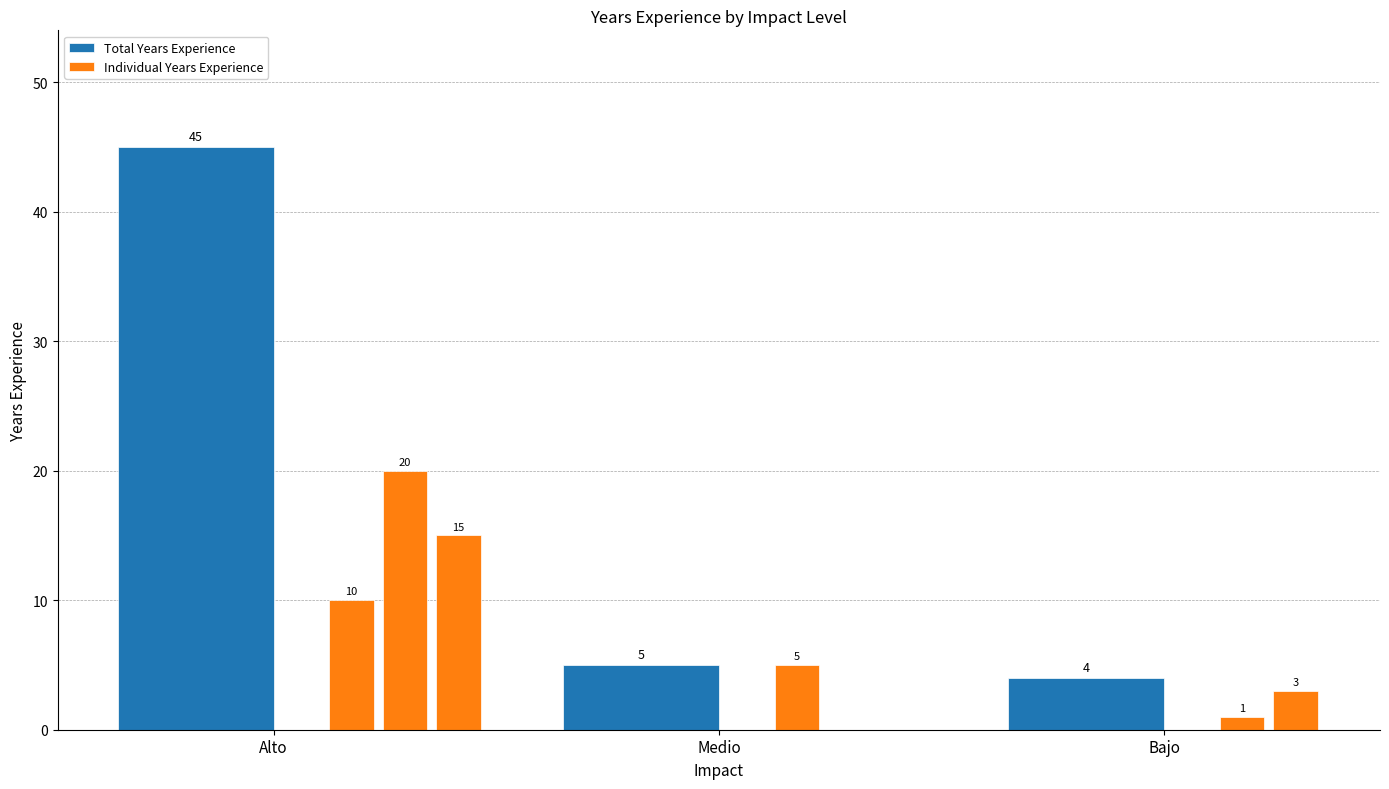

Are the bars horizontal?

No